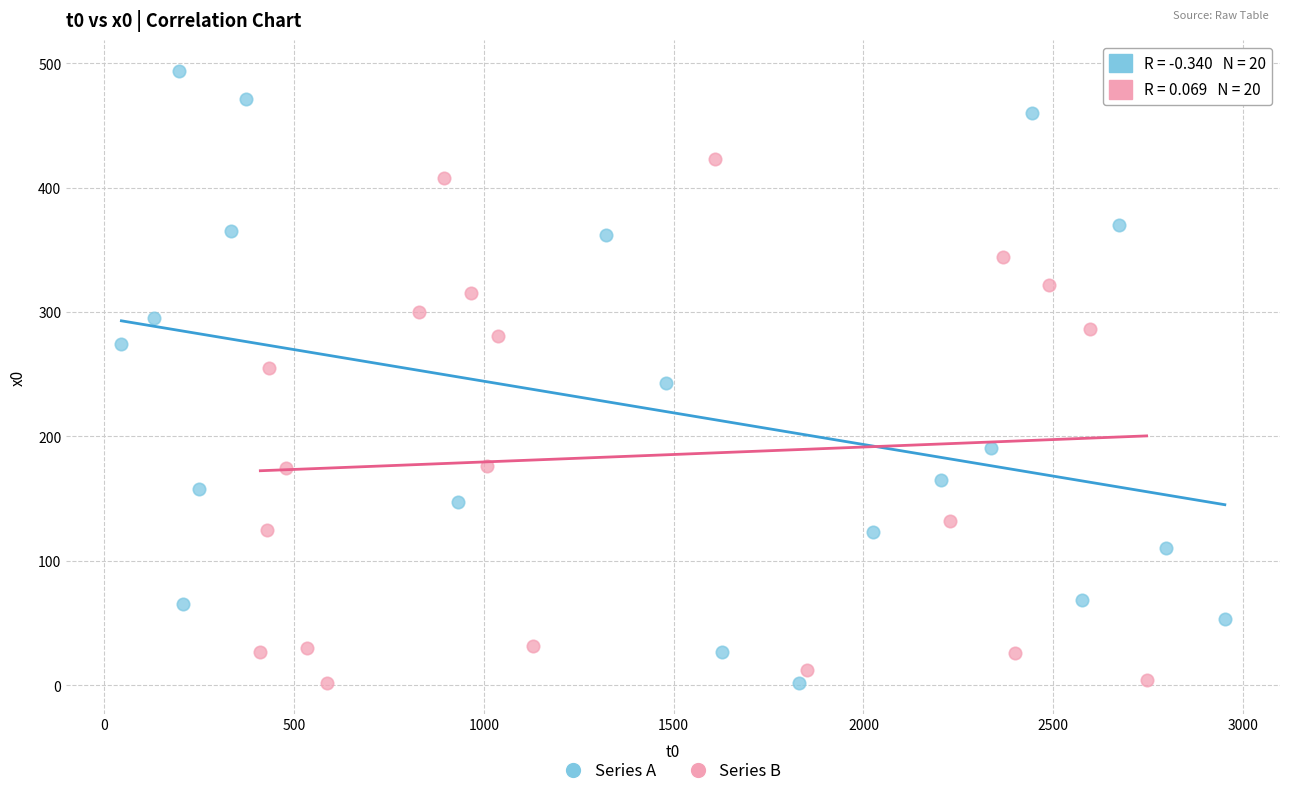

Which series has the largest Y range (max minus min)?

Series A